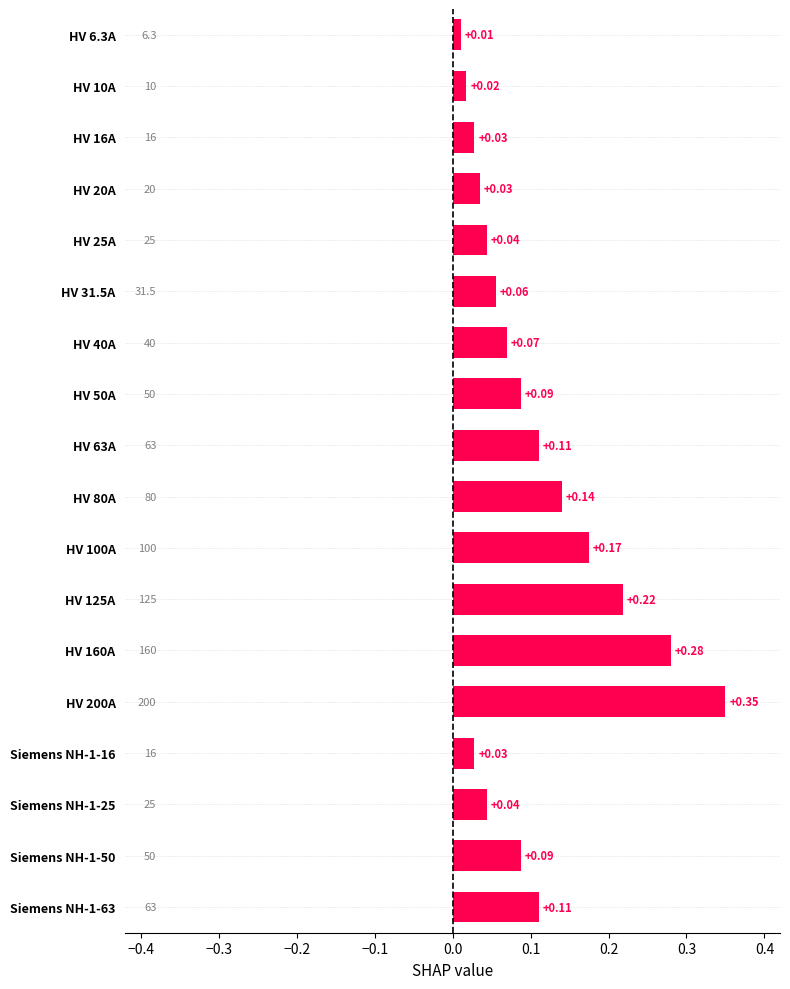

Between HV 200A and HV 10A, which is larger?

HV 200A